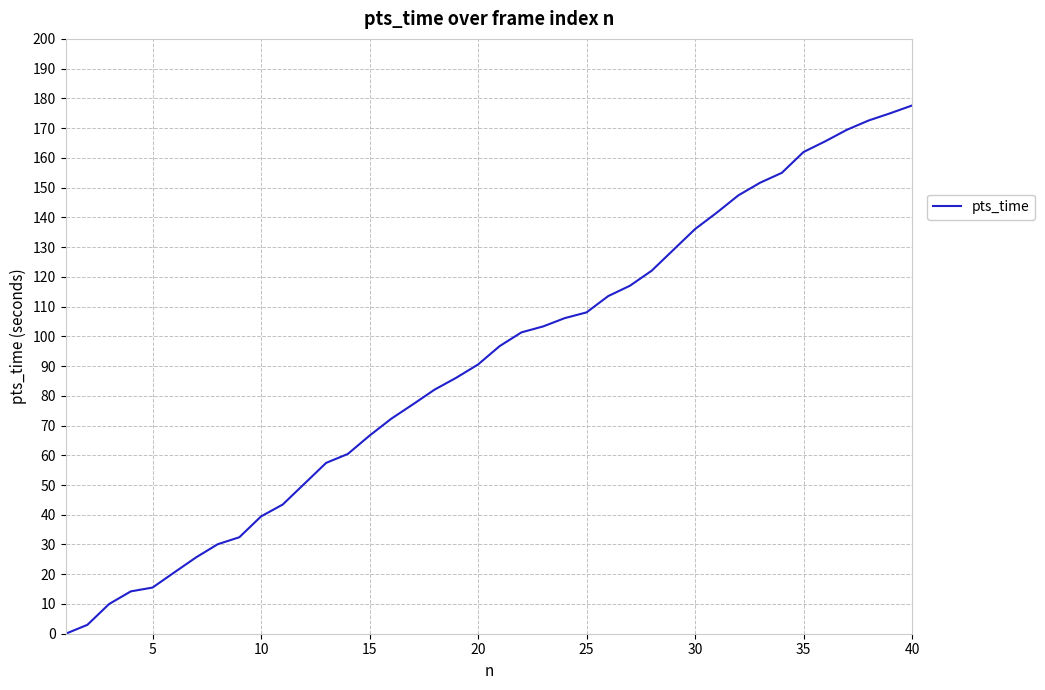

What is the difference between the maximum and minimum values?

177.6